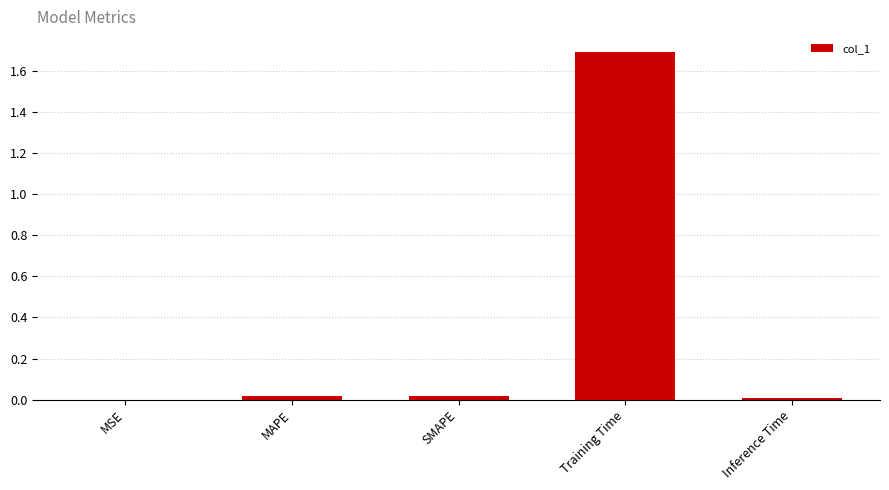

Which label corresponds to the largest value in the chart?

Training Time